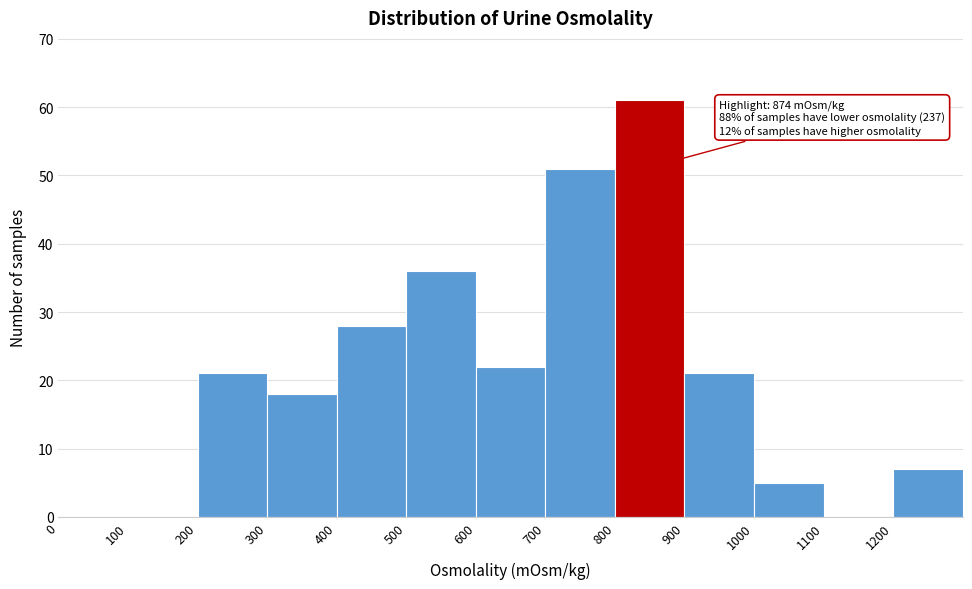

Over which range of the x-axis is the bar tallest?

800 to 900